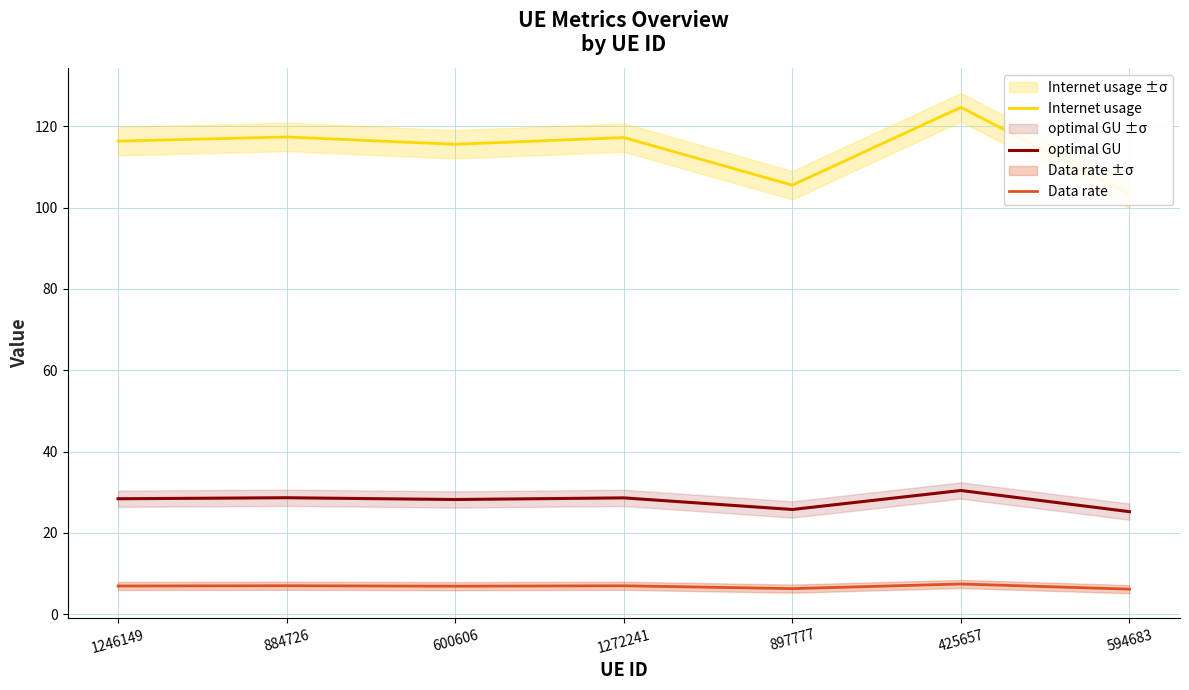

What is the total value across all series at 600606?

150.6